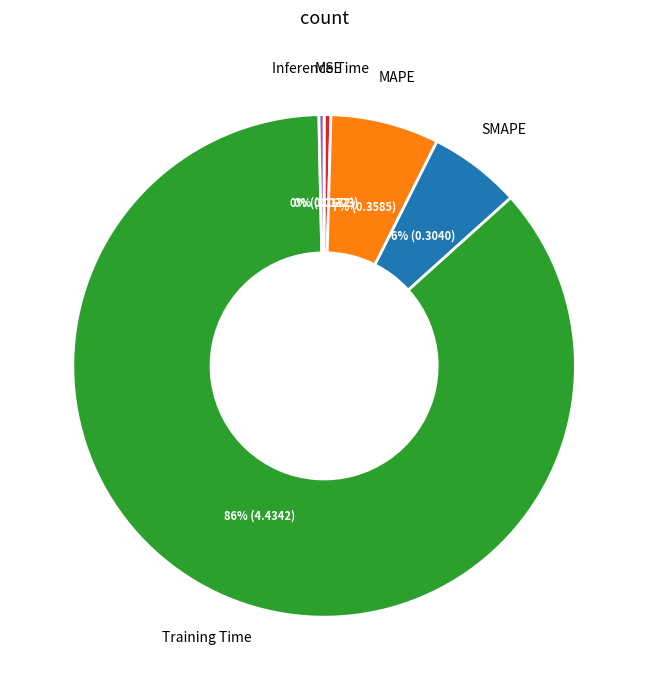

Is there a majority slice in this chart?

Yes